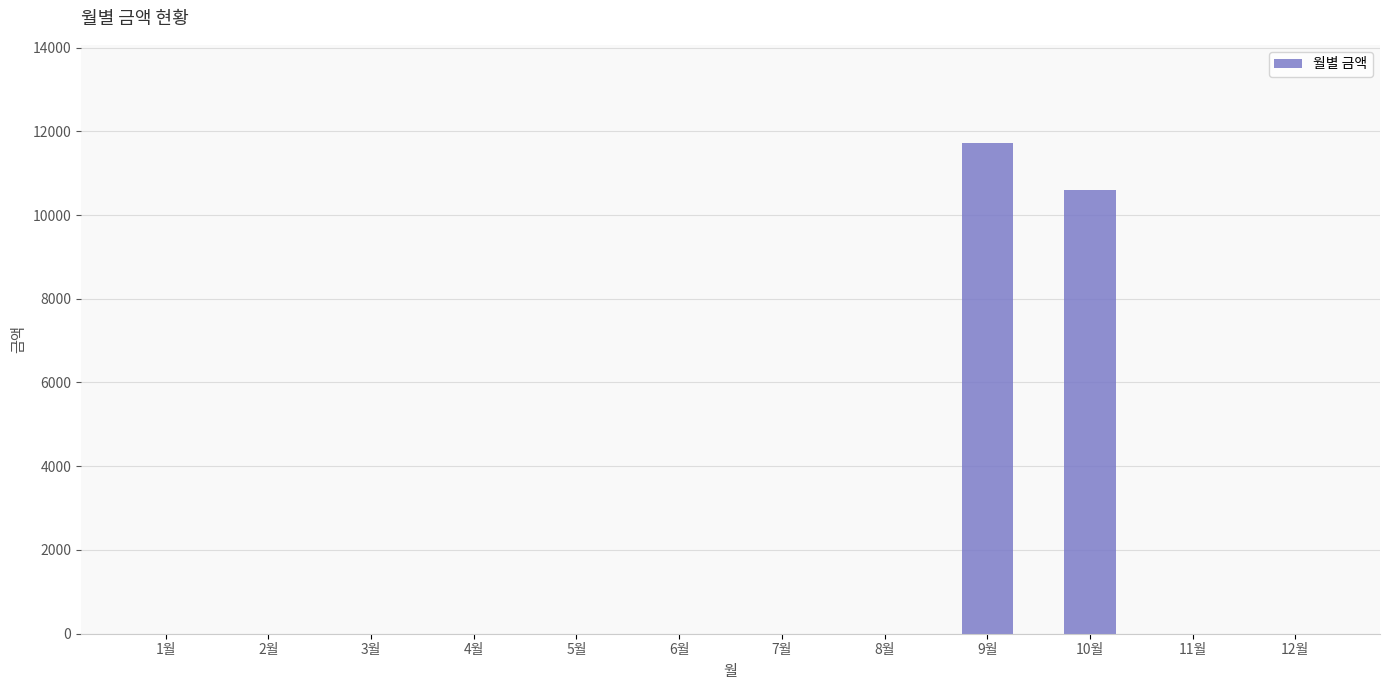

The value at 6월 is -5907. True or false?

False